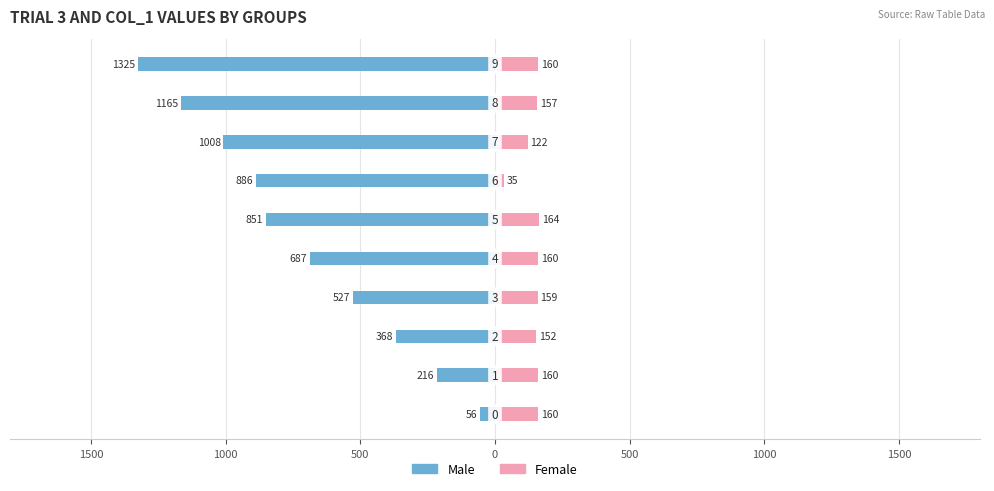

What is the sum of all Female values?

1429